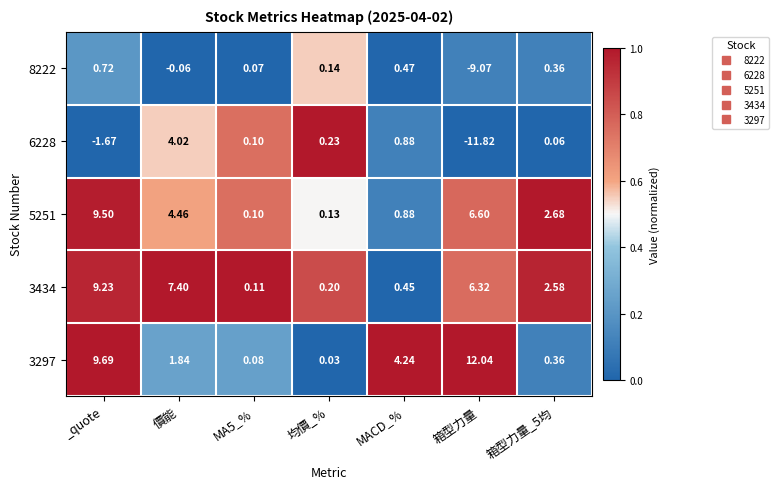

At which label does 3434 first exceed 2?

_quote